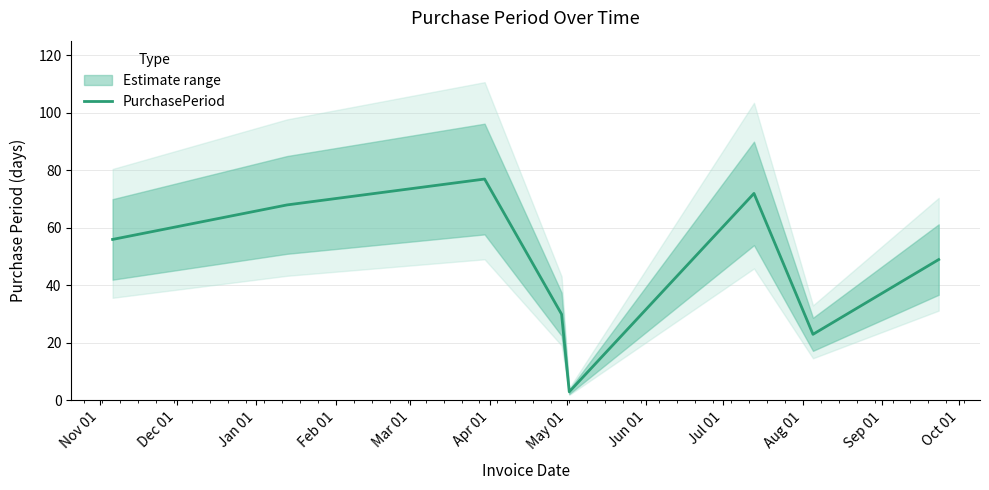

Reading left to right, extract all data points from this chart.

56	68	77	30	3	72	23	49